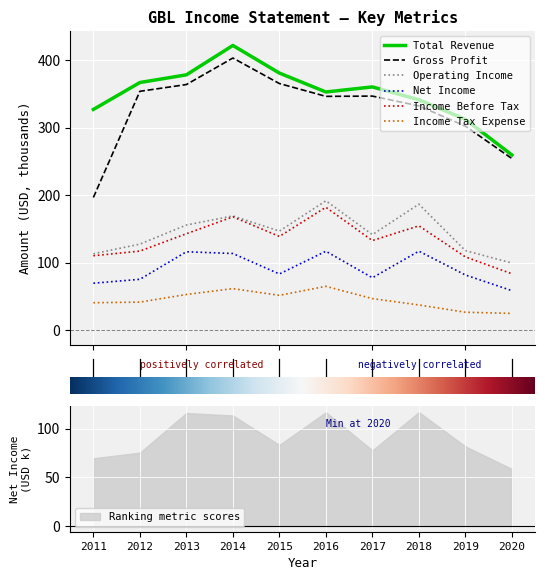

Reading right to left, extract all data points from this chart.

Total Revenue: 9=259.7	8=312.4	7=341.5	10=360.5	8=353.0	6=381.0	4=421.9	2=378.4	0=367.0	−2=327.1
Gross Profit: 9=254.4	8=302.4	7=332.4	10=346.9	8=346.5	6=365.5	4=403.3	2=364.0	0=354.0	−2=196.7
Operating Income: 9=99.6	8=118.0	7=186.8	10=141.7	8=191.8	6=146.9	4=169.4	2=155.9	0=127.6	−2=113.3
Net Income: 9=58.7	8=81.9	7=117.2	10=77.8	8=117.1	6=83.4	4=113.7	2=116.3	0=75.5	−2=69.7
Income Before Tax: 9=83.7	8=108.7	7=154.7	10=132.9	8=182.2	6=139.0	4=168.0	2=143.0	0=117.3	−2=110.4
Income Tax Expense: 9=25.0	8=26.7	7=37.5	10=46.9	8=65.1	6=51.7	4=61.7	2=53.0	0=41.7	−2=40.8